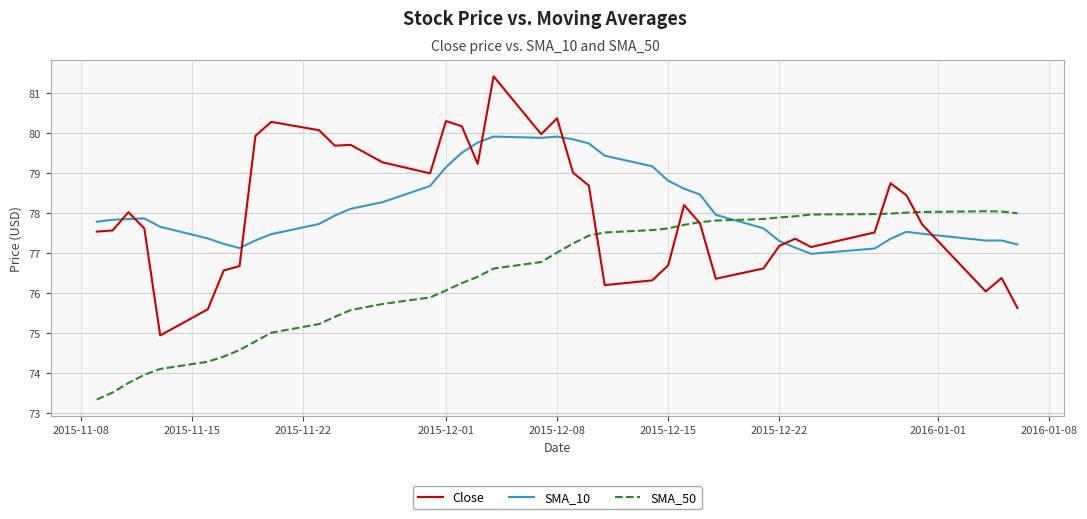

True or false: Close and SMA_50 cross at least once.

True